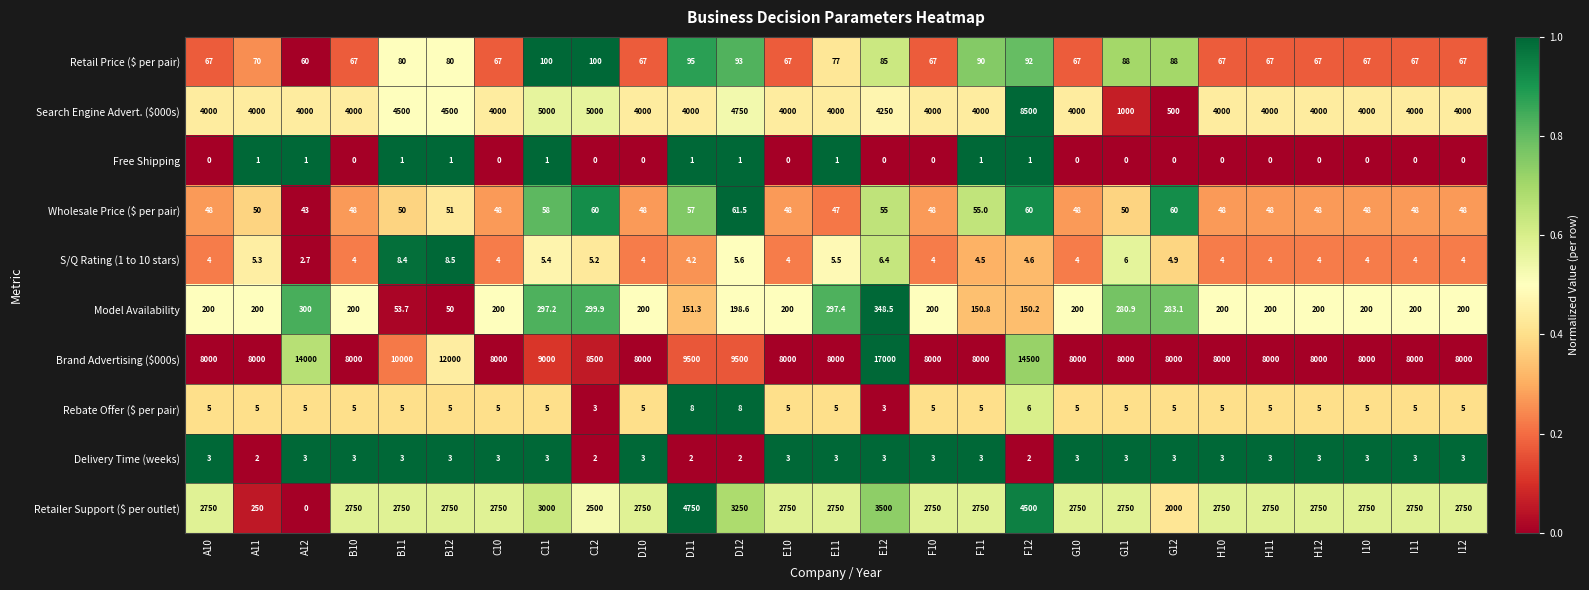

Which series has the largest range (max minus min)?

Brand Advertising ($000s)